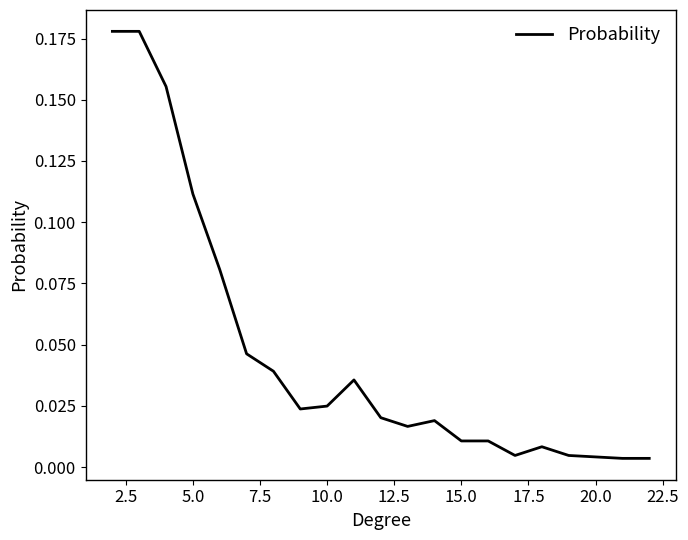

Is this an area chart (filled region under the line)?

No